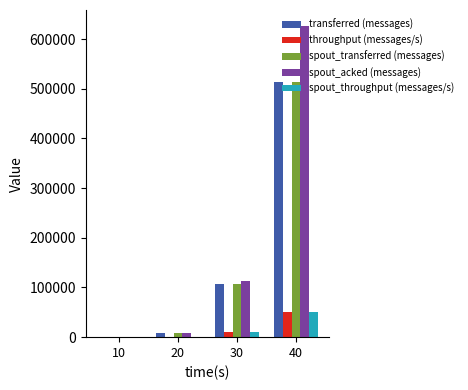

Which series has the widest spread of values?

spout_acked (messages)